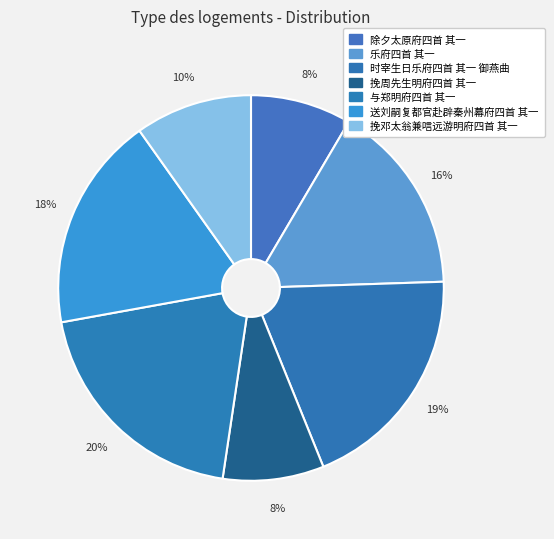

Count the number of slices in the pie.

7